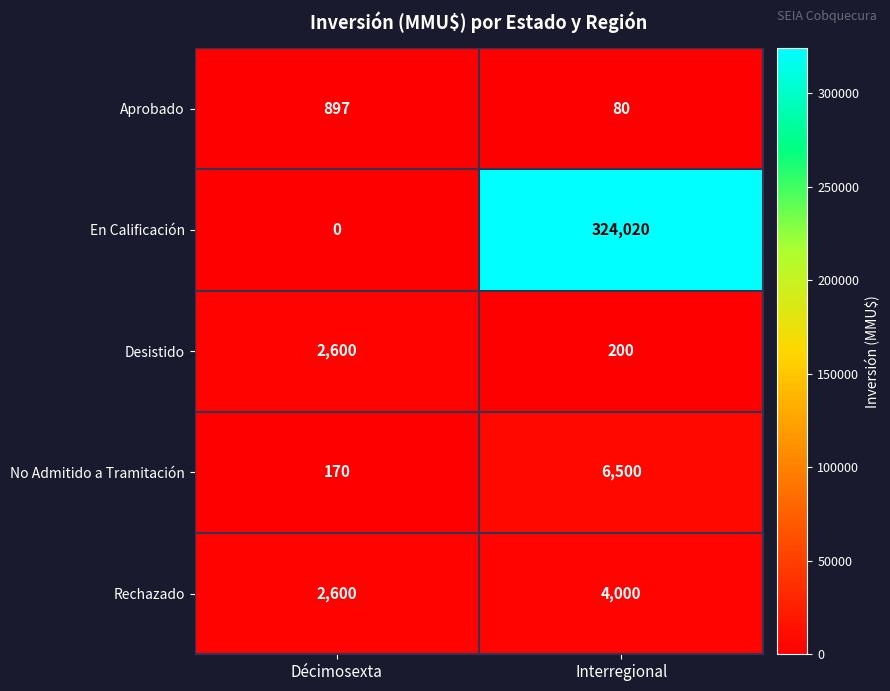

Which series has the widest spread of values?

En Calificación